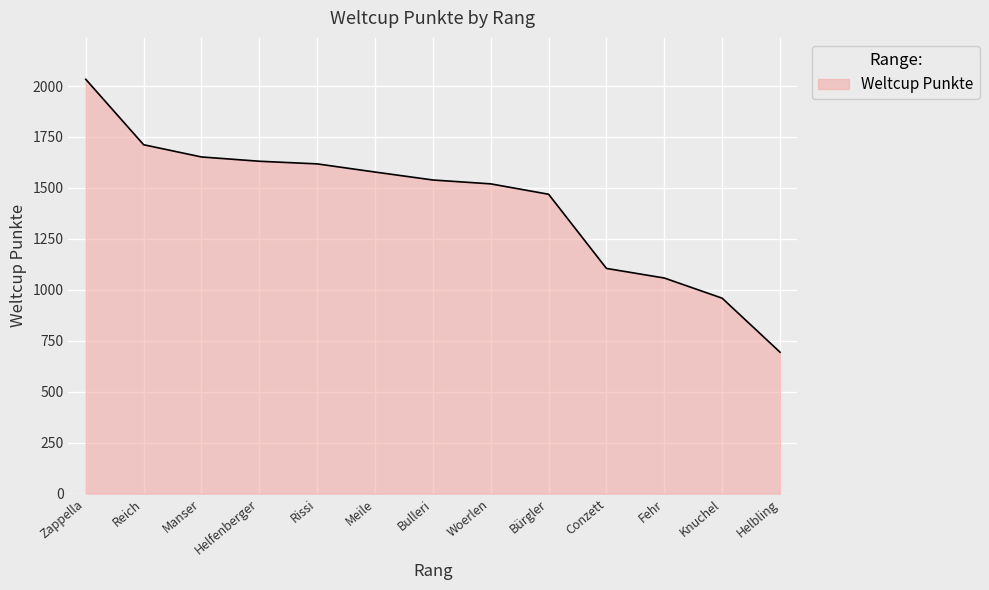

What value does the data have at Helfenberger?

1631